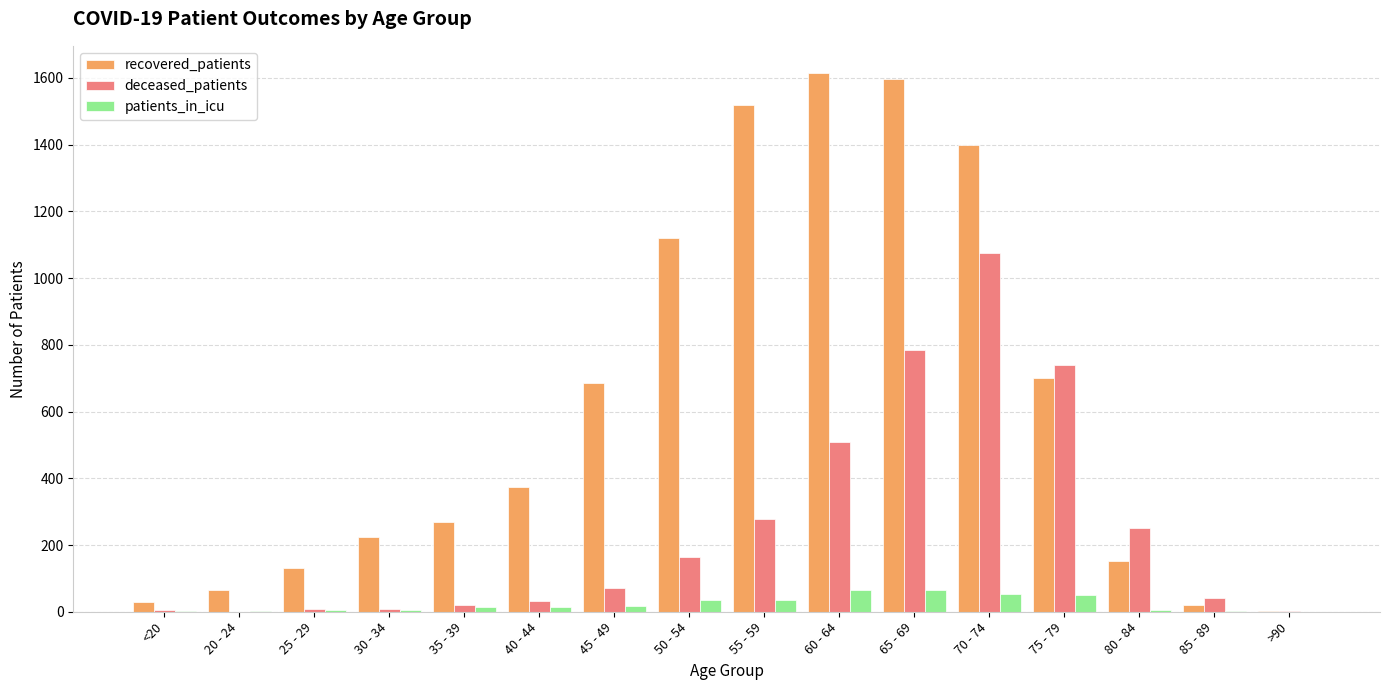

Which series changed the most between 60 - 64 and >90?

recovered_patients